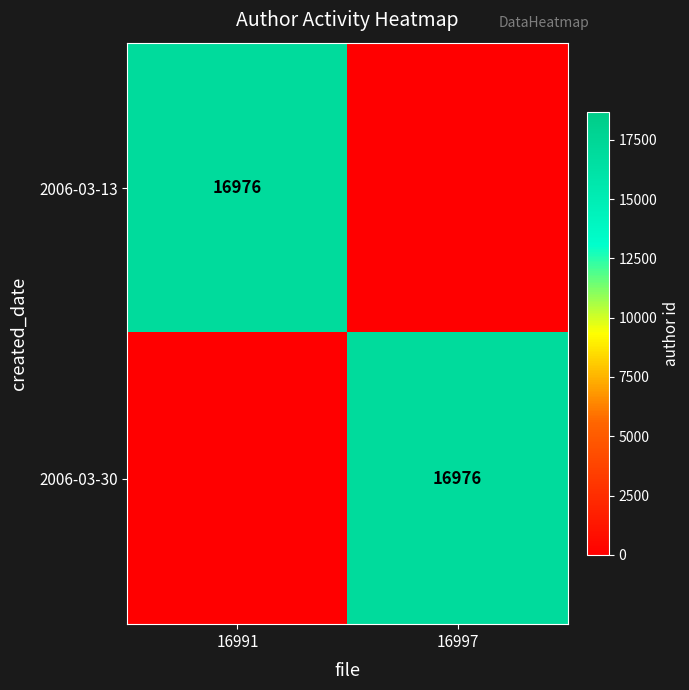

How many series are shown in this chart?

2